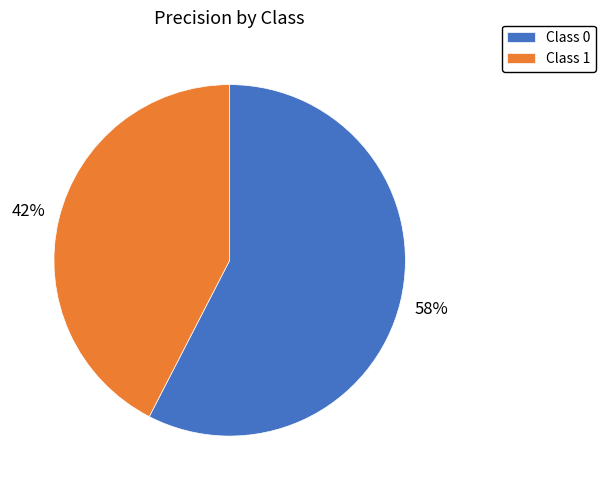

To the nearest percent, what portion does Class 1 represent?

42%